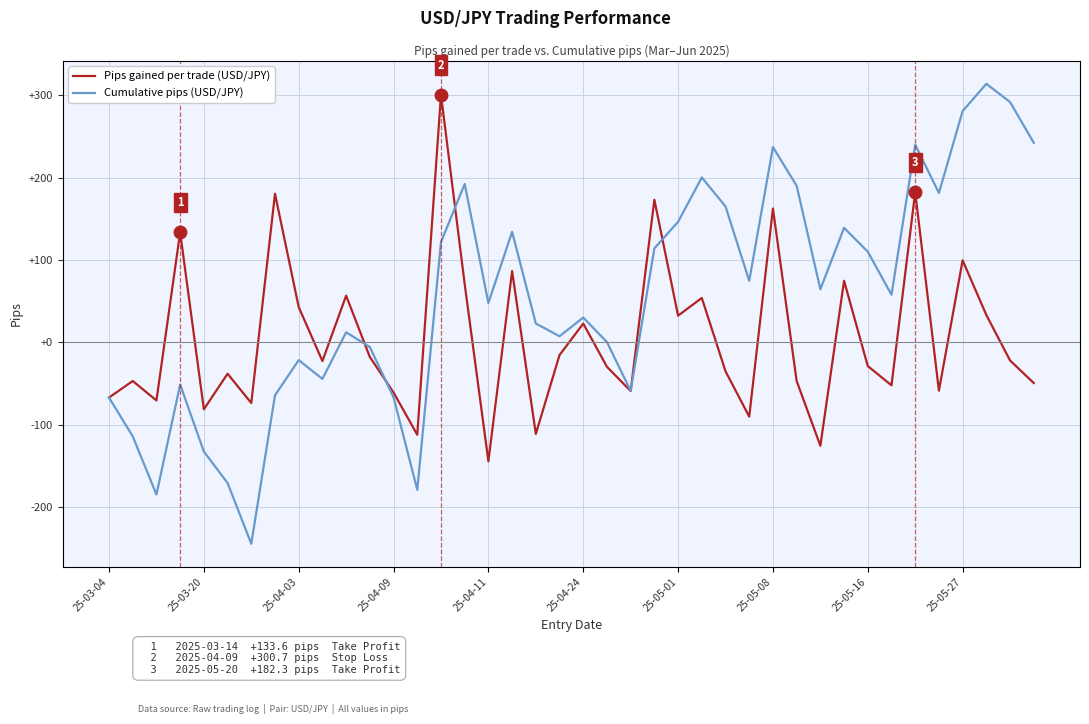

Which series has the largest range (max minus min)?

Cumulative pips (USD/JPY)